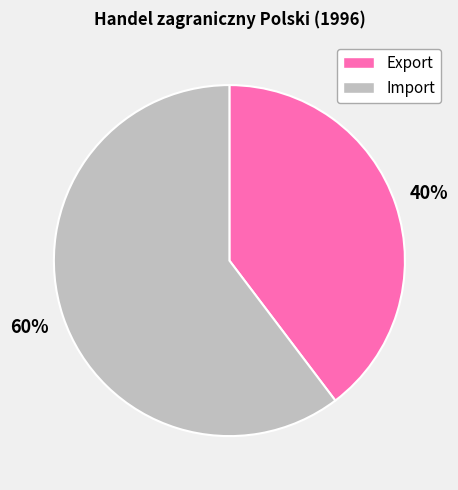

How many segments does this pie chart have?

2